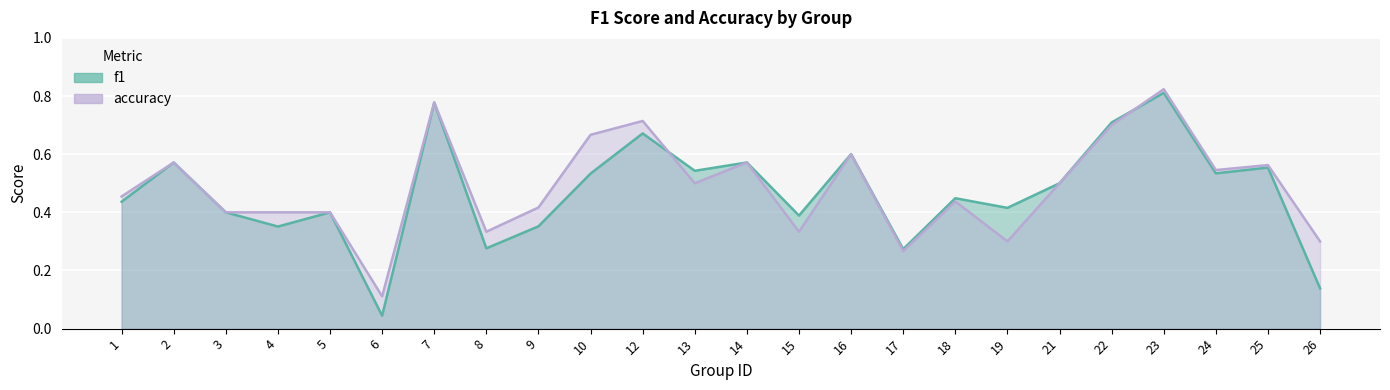

Reading right to left, transcribe all the data shown in this chart.

f1: 26=0.1	25=0.6	24=0.5	23=0.8	22=0.7	21=0.5	19=0.4	18=0.4	17=0.3	16=0.6	15=0.4	14=0.6	13=0.5	12=0.7	10=0.5	9=0.4	8=0.3	7=0.8	6=0.0	5=0.4	4=0.4	3=0.4	2=0.6	1=0.4
accuracy: 26=0.3	25=0.6	24=0.5	23=0.8	22=0.7	21=0.5	19=0.3	18=0.4	17=0.3	16=0.6	15=0.3	14=0.6	13=0.5	12=0.7	10=0.7	9=0.4	8=0.3	7=0.8	6=0.1	5=0.4	4=0.4	3=0.4	2=0.6	1=0.5